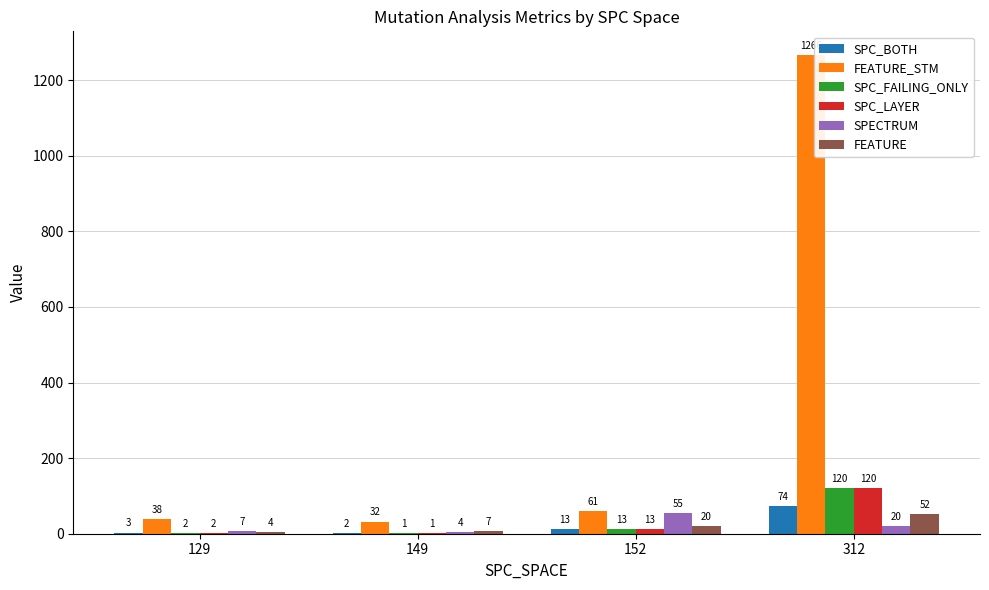

How many data points does each series have?

4